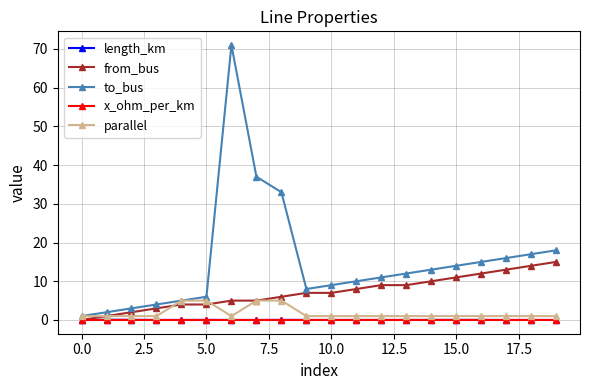

What is the highest value of the from_bus series?

15.0